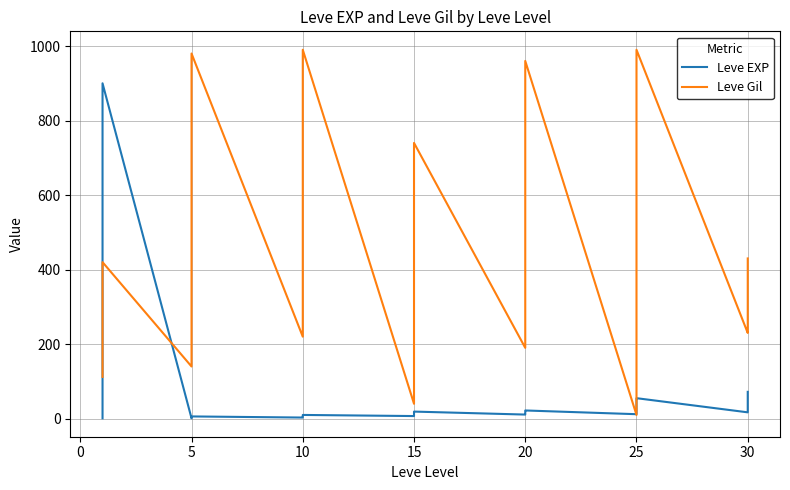

What is the label of the 34th point from the left?

25